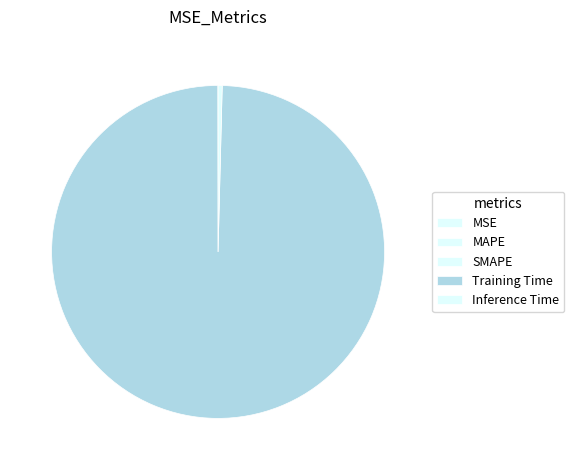

The Inference Time slice represents 15% of the pie. True or false?

False